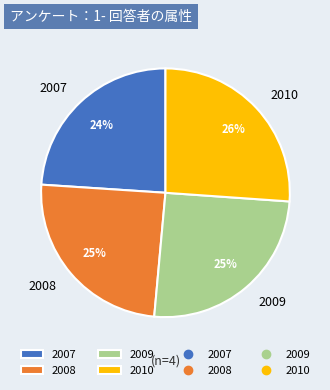

Is it true that 2007 is 33% of the pie?

False